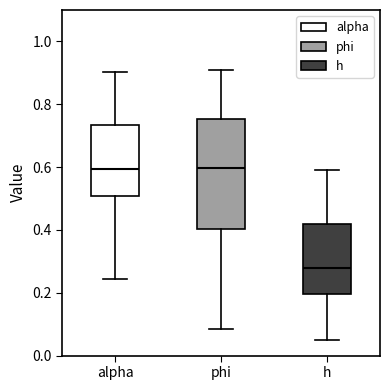

Where does the lower whisker of the box for phi end on the y-axis? The values are not printed on the chart, so give them approximately, as read against the axis.

0.08